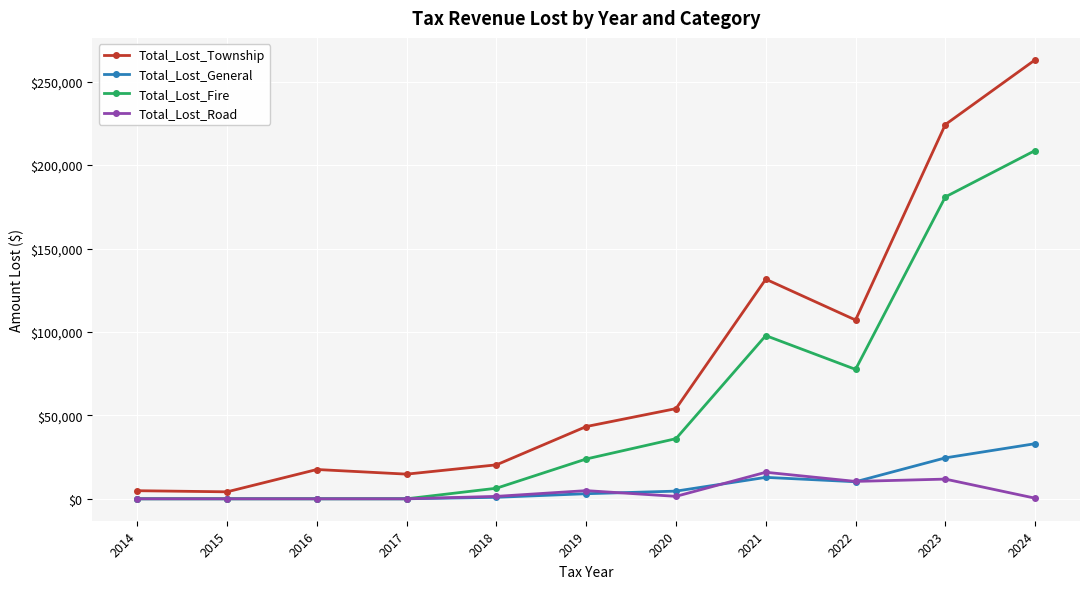

What value does the Total_Lost_Road series have at 2021?

15898.2